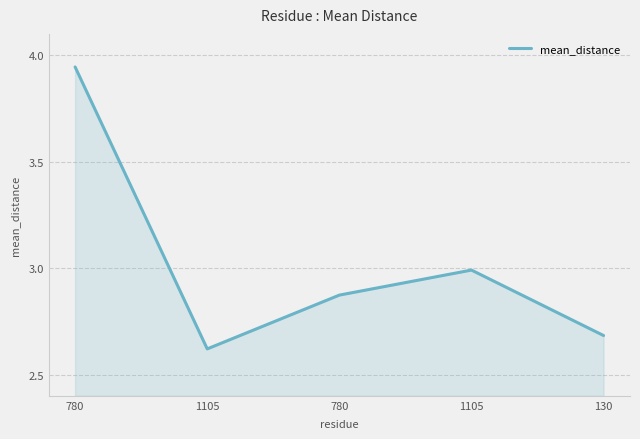

What is the label of the 1st point from the right?

130